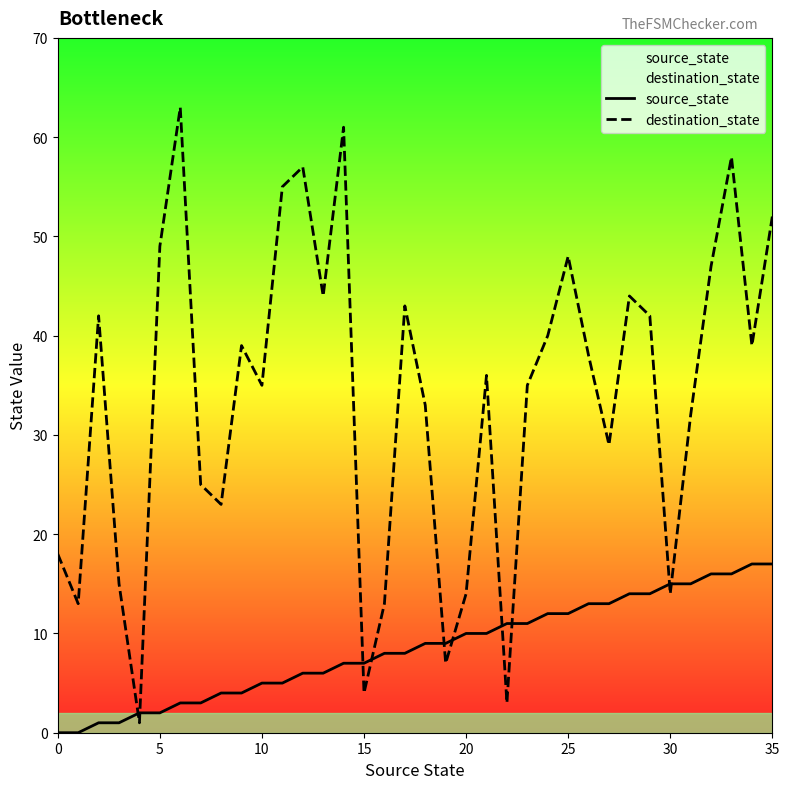

How many lines are shown in the chart?

2